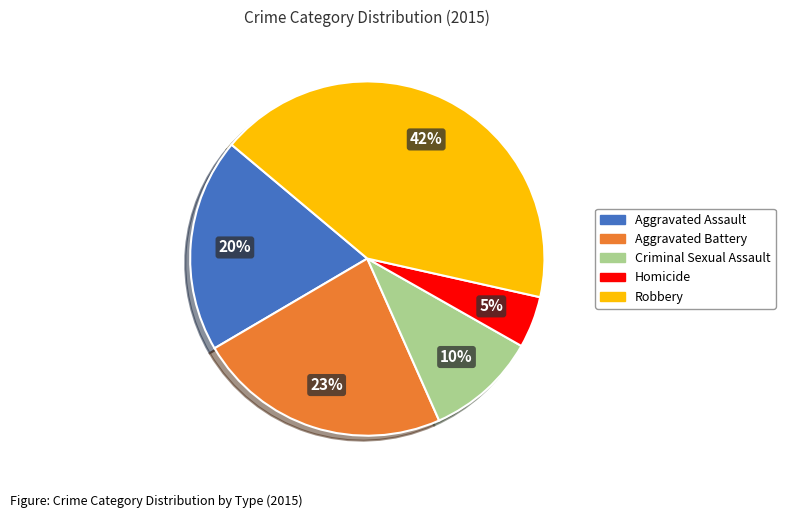

The Homicide slice represents 5% of the pie. True or false?

True